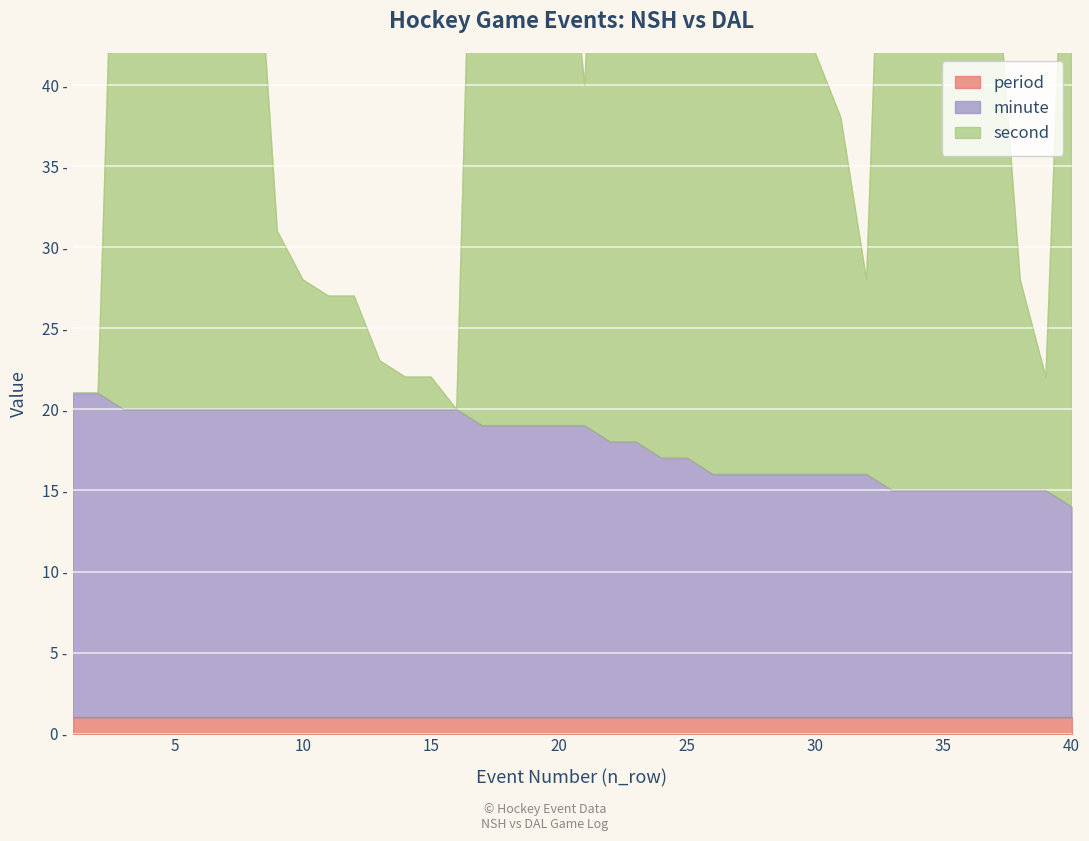

What is the lowest value of the second series?

20